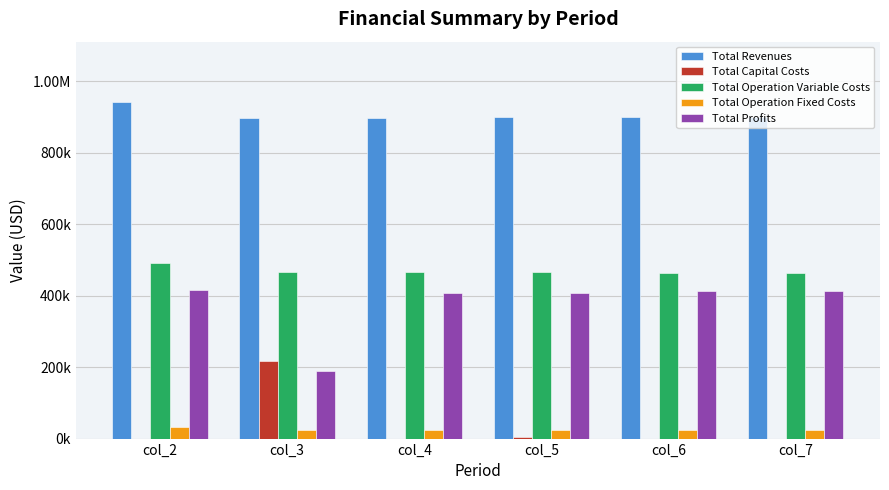

What are all the series names shown in the legend?

Total Revenues, Total Capital Costs, Total Operation Variable Costs, Total Operation Fixed Costs, Total Profits